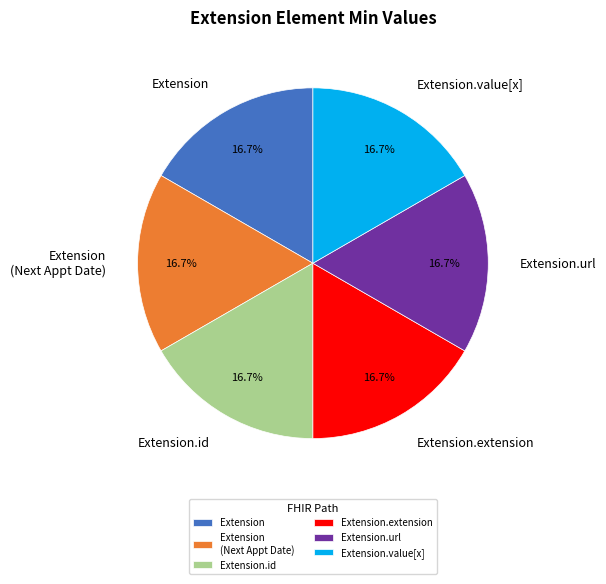

Does Extension.url account for over 50% of the chart?

No